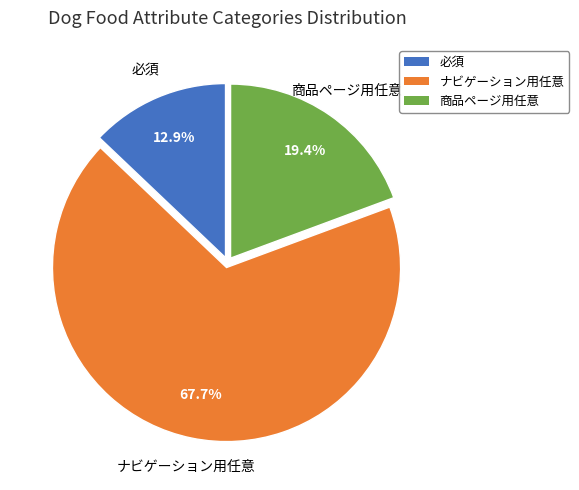

Is it true that 必須 is 21% of the pie?

False